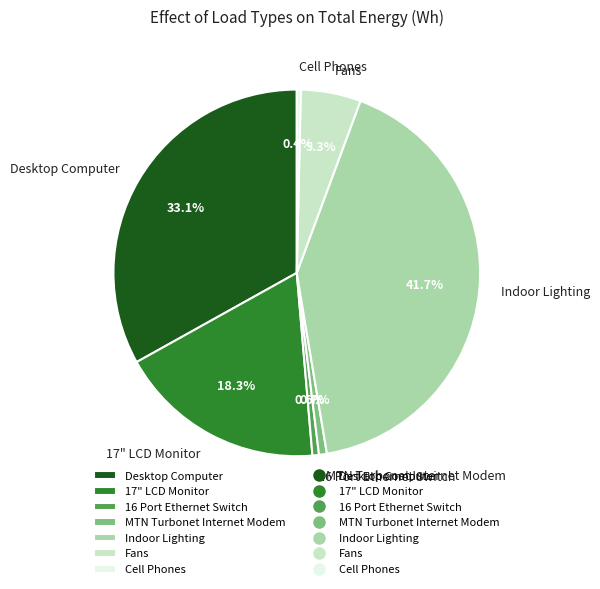

Which slice is the largest?

Indoor Lighting